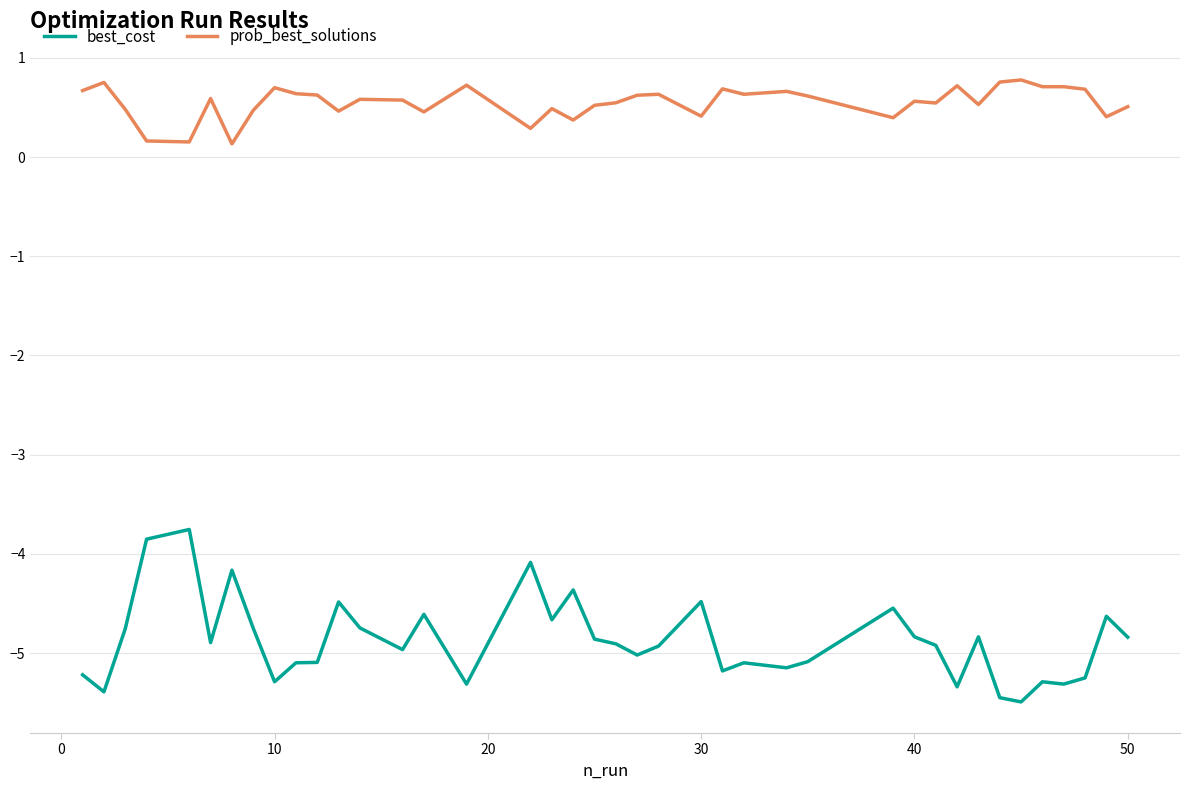

Rank the series by their average value, from highest to lowest.

prob_best_solutions, best_cost